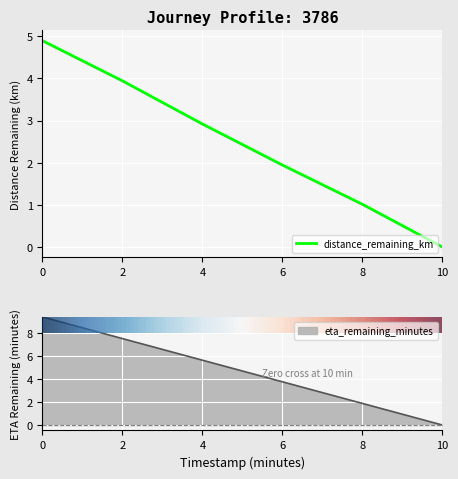

What is the difference between the maximum and minimum values in the eta_remaining_minutes series?

9.4